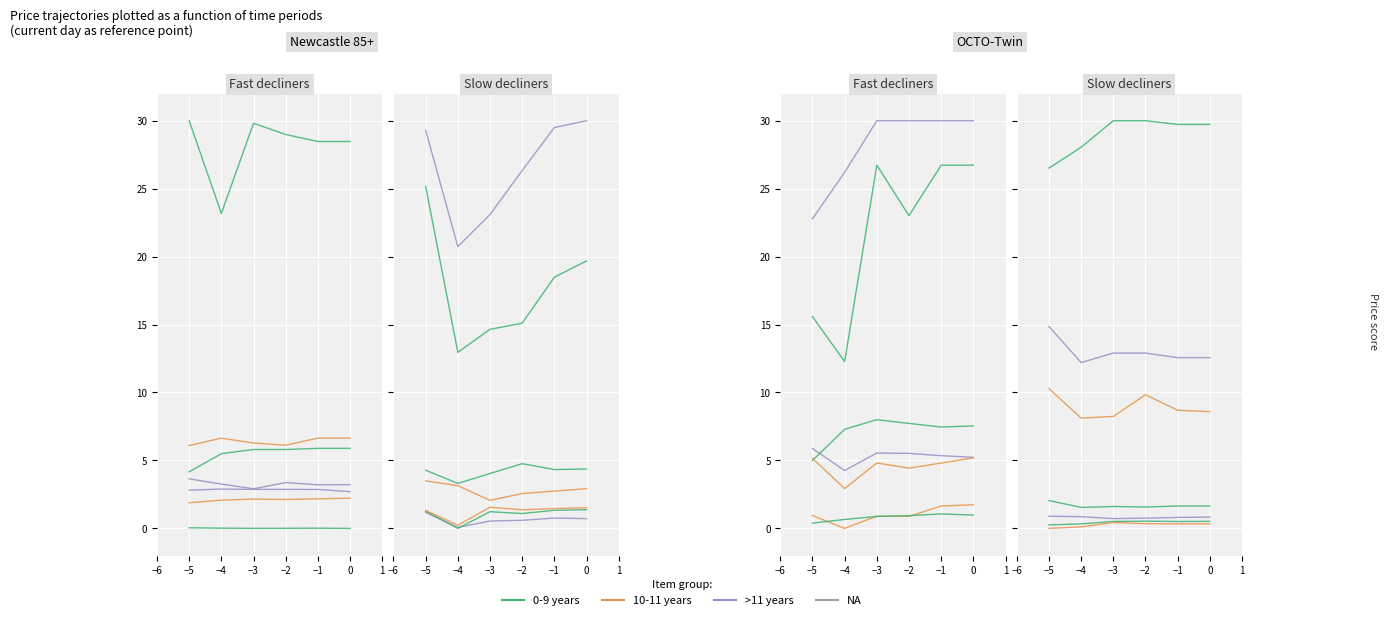

The value of >11 years at −3 is 8.5. True or false?

False